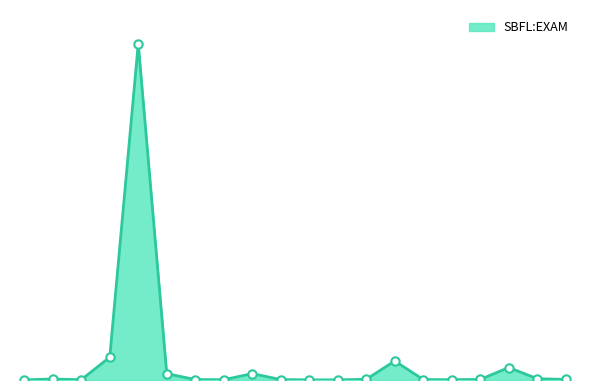

Reading right to left, list all the values displayed in this chart.

ID_74=0.2	ID_340=0.4	ID_372=3.7	ID_230=0.2	ID_60=0.1	ID_227=0.1	ID_417=5.7	ID_251=0.2	ID_383=0.0	ID_228=0.0	ID_294=0.1	ID_405=1.9	ID_70=0.1	ID_246=0.1	ID_418=1.9	ID_134=100.0	ID_408=6.8	ID_194=0.1	ID_386=0.3	ID_231=0.0